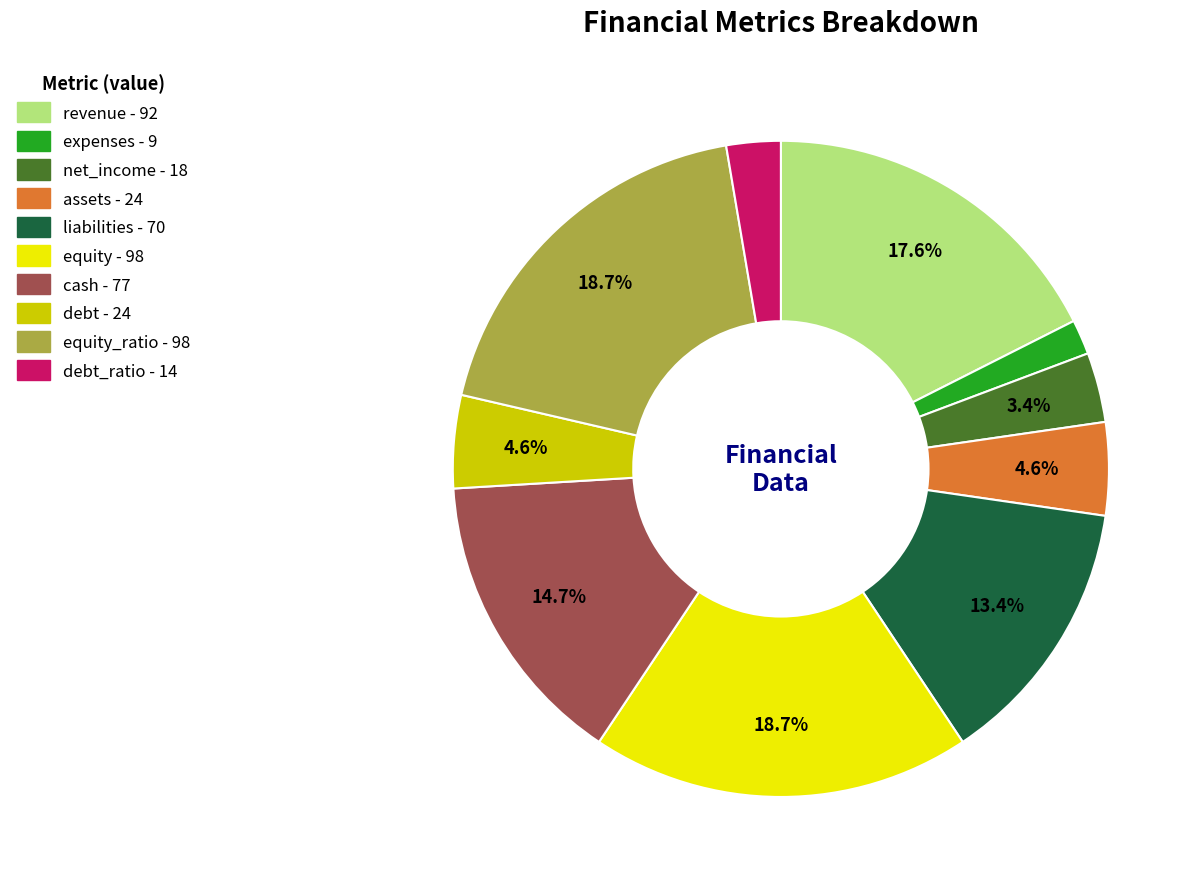

How many slices are in this pie chart?

10